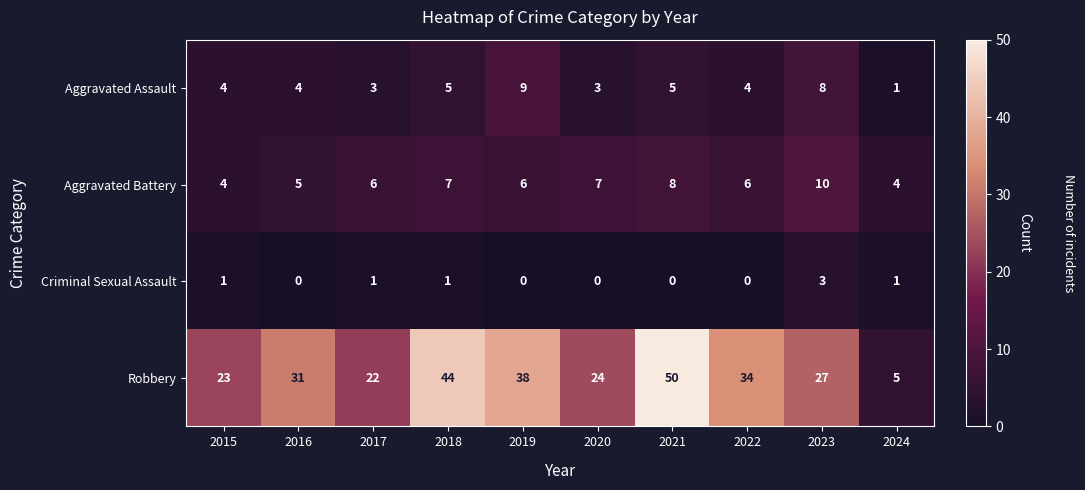

Is it true that Robbery equals 24 at 2020?

True